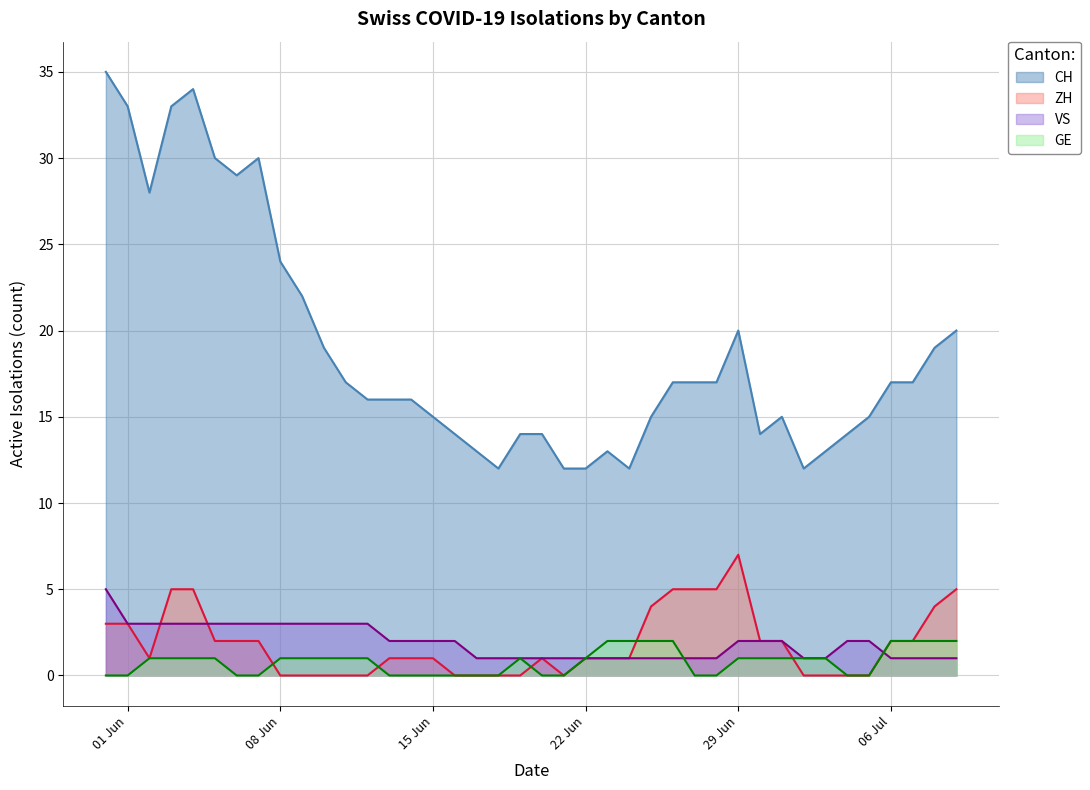

Count the number of data series in this chart.

4